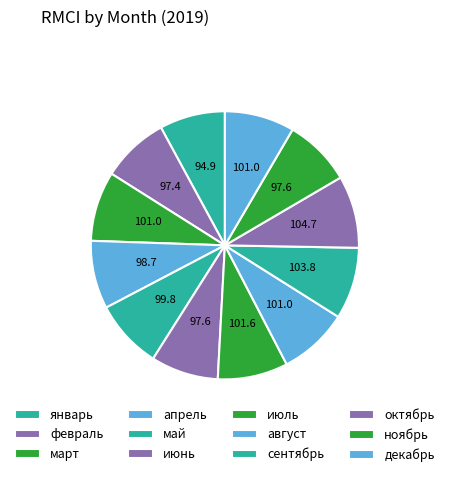

To the nearest percent, what portion does май represent?

8%